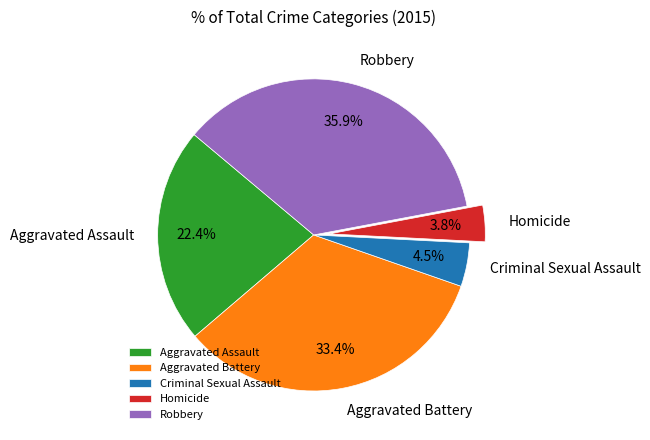

Rank the categories by value from lowest to highest.

Homicide, Criminal Sexual Assault, Aggravated Assault, Aggravated Battery, Robbery